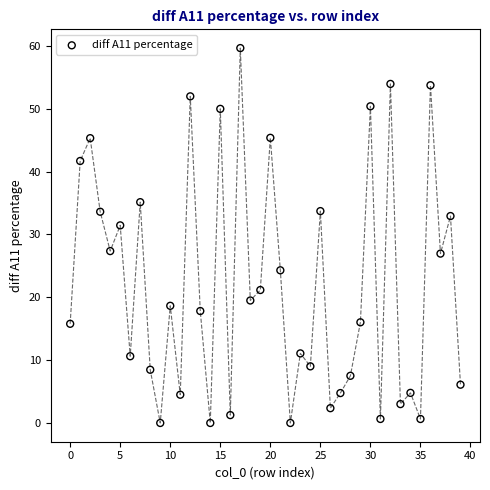

What is the range of Y values (max minus min)?

59.6